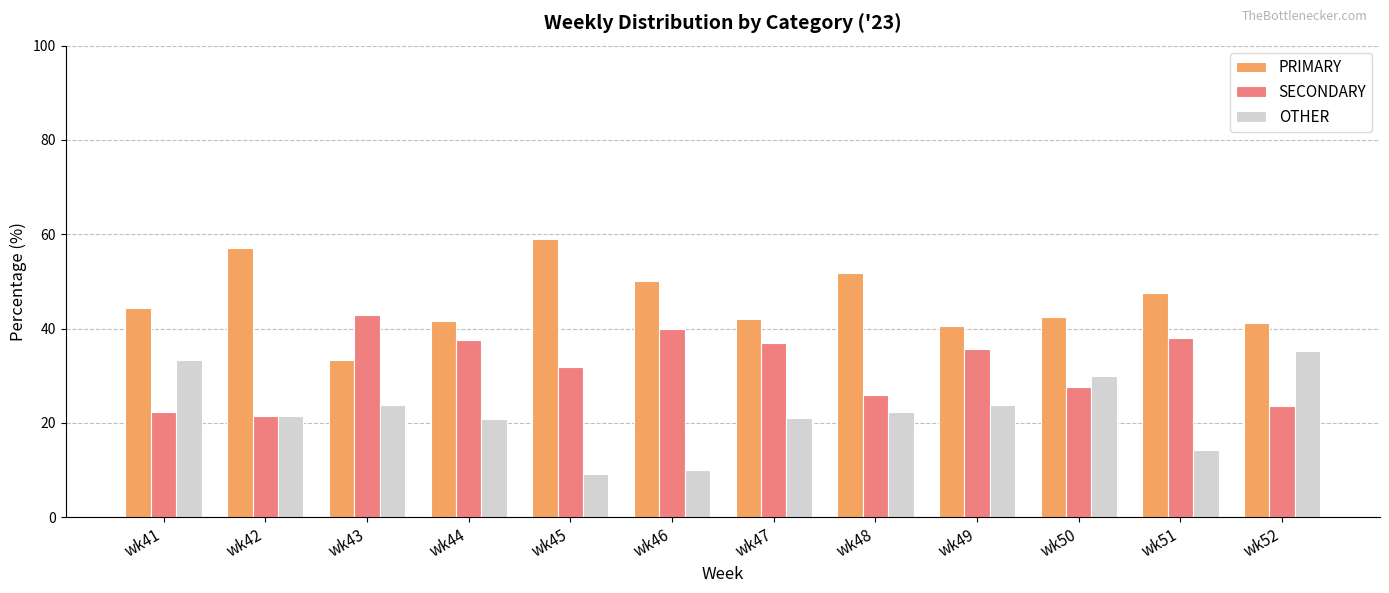

Count the number of categories in the chart.

12